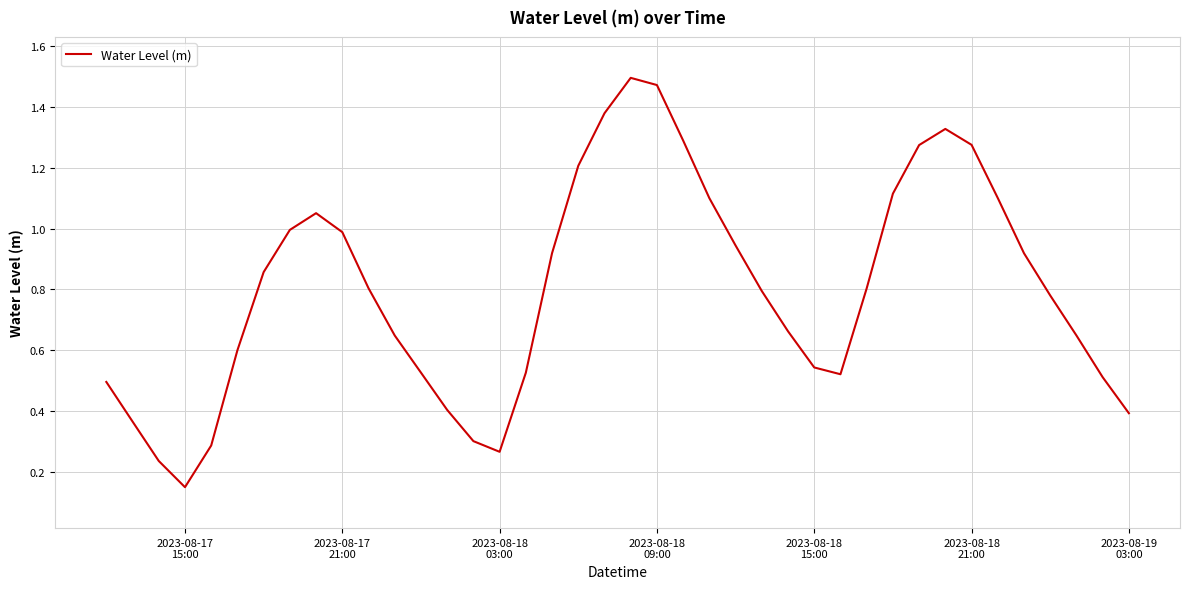

How many lines are shown in the chart?

1